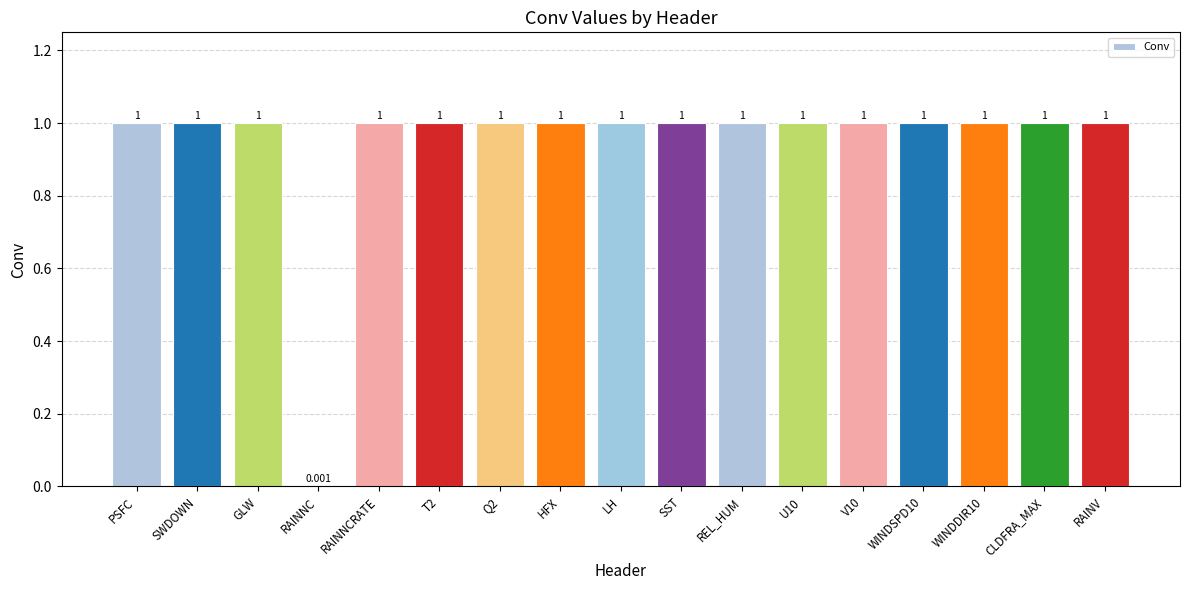

Where is the data nearest to the value 0?

RAINNC